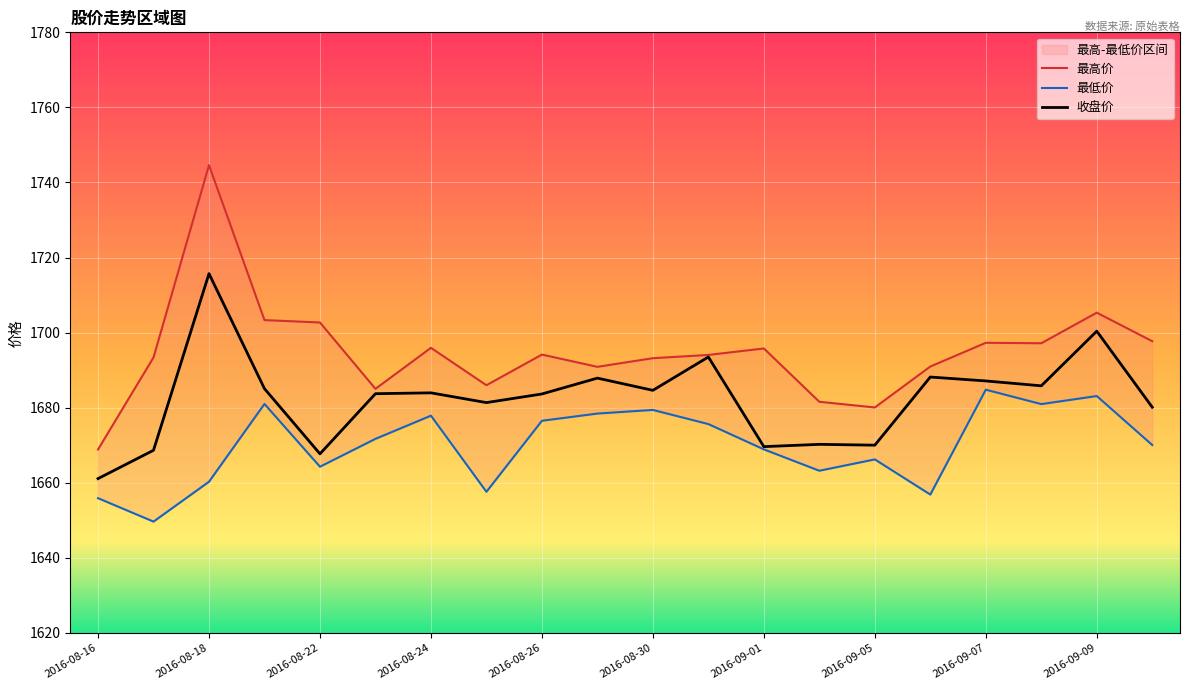

Is it true that 最低价 equals 1683.1 at 2016-09-09?

True